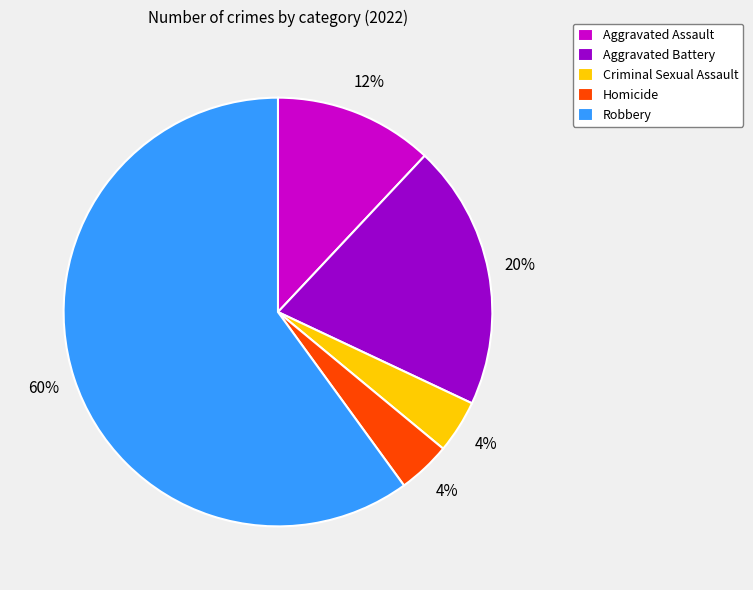

Do Homicide and Aggravated Battery together represent more than half of the pie?

No